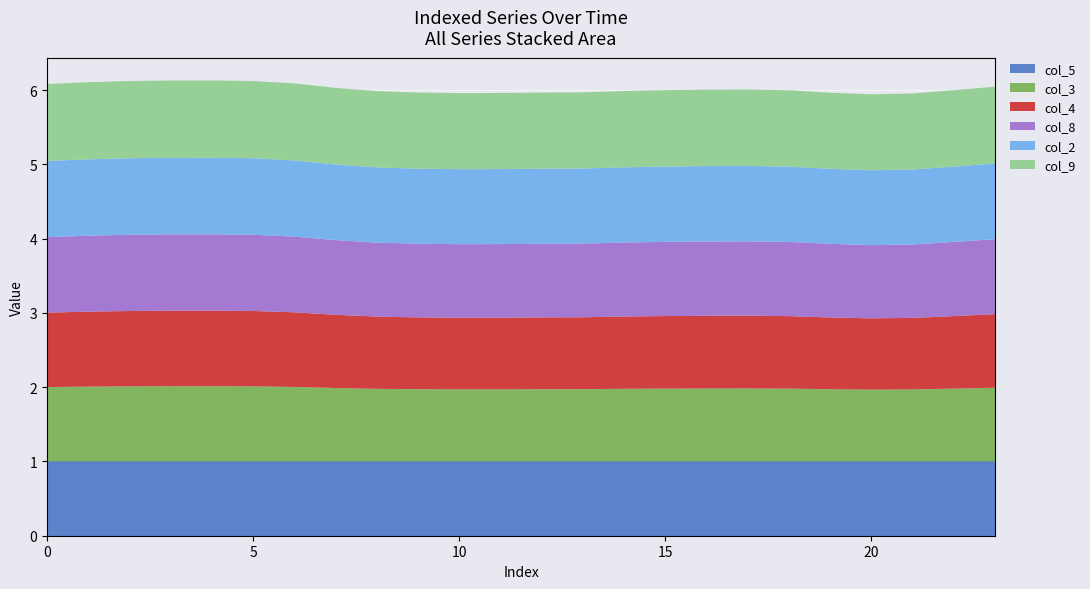

Reading left to right, transcribe all the data shown in this chart.

col_2: 0=1.0	1=1.0	2=1.0	3=1.0	4=1.0	5=1.0	6=1.0	7=1.0	8=1.0	9=1.0	10=1.0	11=1.0	12=1.0	13=1.0	14=1.0	15=1.0	16=1.0	17=1.0	18=1.0	19=1.0	20=1.0	21=1.0	22=1.0	23=1.0
col_3: 0=1.0	1=1.0	2=1.0	3=1.0	4=1.0	5=1.0	6=1.0	7=1.0	8=1.0	9=1.0	10=1.0	11=1.0	12=1.0	13=1.0	14=1.0	15=1.0	16=1.0	17=1.0	18=1.0	19=1.0	20=1.0	21=1.0	22=1.0	23=1.0
col_4: 0=1.0	1=1.0	2=1.0	3=1.0	4=1.0	5=1.0	6=1.0	7=1.0	8=1.0	9=1.0	10=1.0	11=1.0	12=1.0	13=1.0	14=1.0	15=1.0	16=1.0	17=1.0	18=1.0	19=1.0	20=1.0	21=1.0	22=1.0	23=1.0
col_5: 0=1.0	1=1.0	2=1.0	3=1.0	4=1.0	5=1.0	6=1.0	7=1.0	8=1.0	9=1.0	10=1.0	11=1.0	12=1.0	13=1.0	14=1.0	15=1.0	16=1.0	17=1.0	18=1.0	19=1.0	20=1.0	21=1.0	22=1.0	23=1.0
col_8: 0=1.0	1=1.0	2=1.0	3=1.0	4=1.0	5=1.0	6=1.0	7=1.0	8=1.0	9=1.0	10=1.0	11=1.0	12=1.0	13=1.0	14=1.0	15=1.0	16=1.0	17=1.0	18=1.0	19=1.0	20=1.0	21=1.0	22=1.0	23=1.0
col_9: 0=1.0	1=1.0	2=1.0	3=1.0	4=1.0	5=1.0	6=1.0	7=1.0	8=1.0	9=1.0	10=1.0	11=1.0	12=1.0	13=1.0	14=1.0	15=1.0	16=1.0	17=1.0	18=1.0	19=1.0	20=1.0	21=1.0	22=1.0	23=1.0